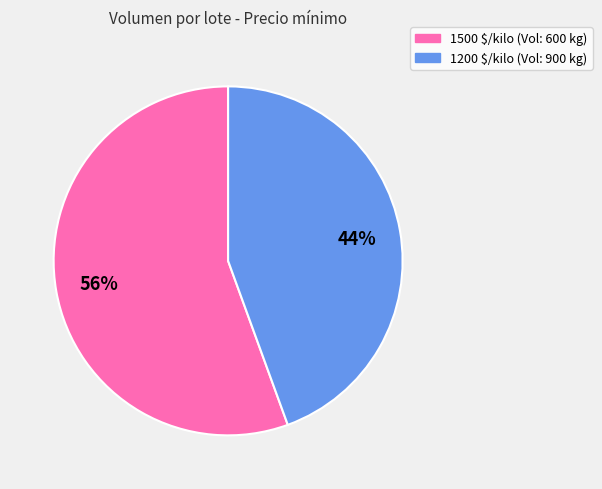

How many slices are in this pie chart?

2